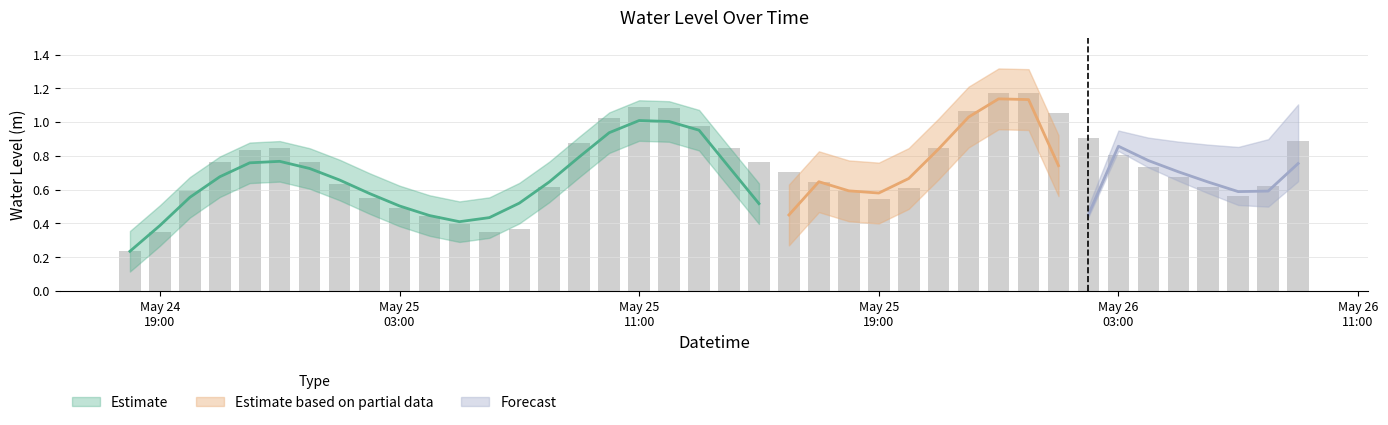

How many bars are there in total?

40